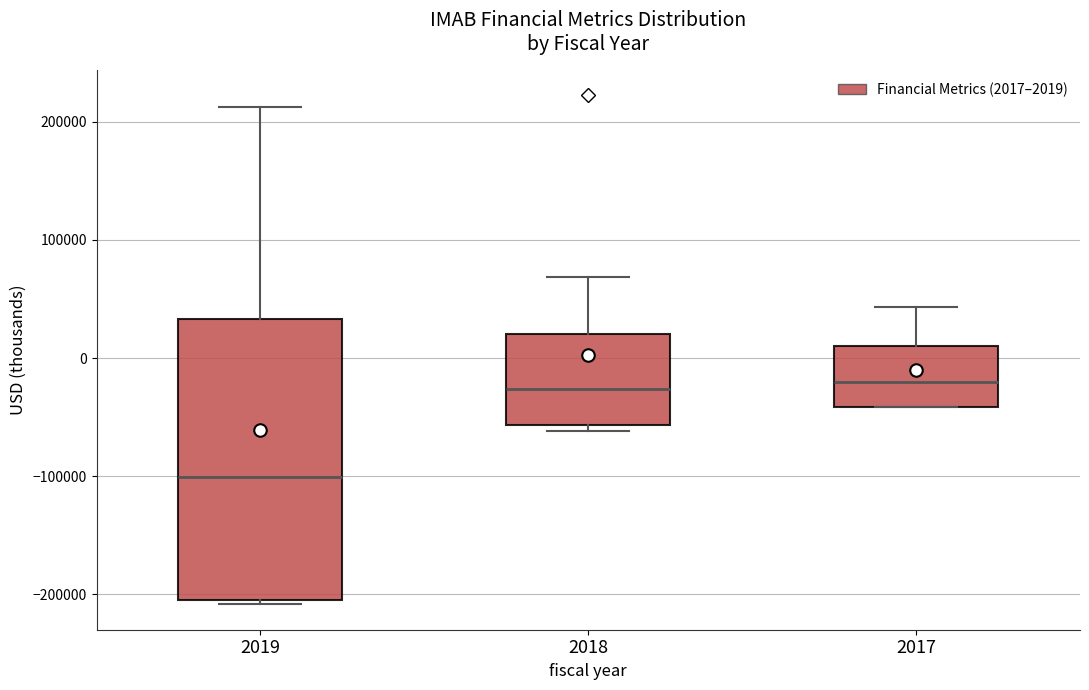

Which box is the tallest, from its lower edge to its upper edge?

2019